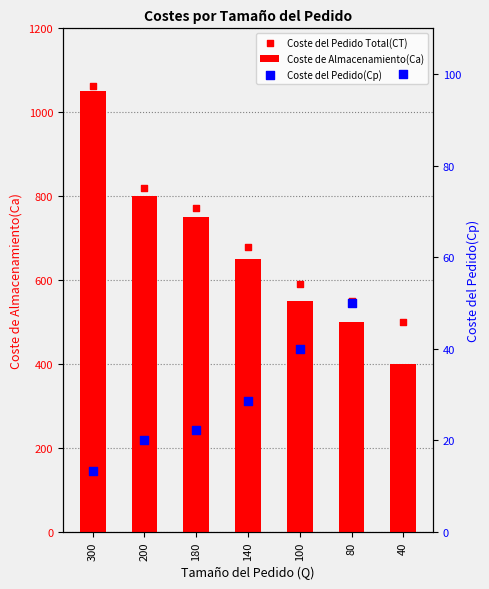

Which series contains the lowest Y value?

Coste del Pedido(Cp)